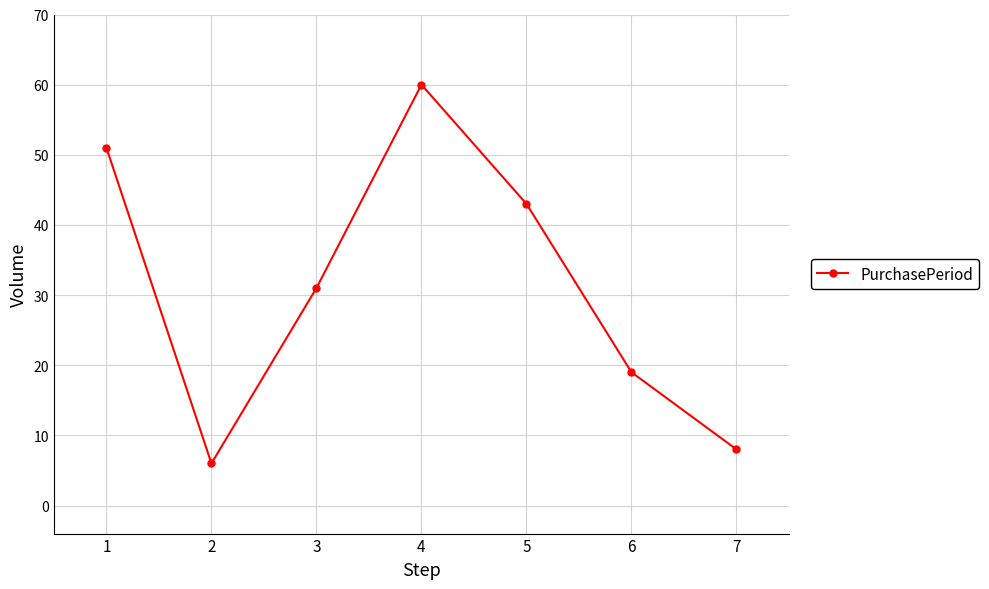

Reading left to right, list all the values displayed in this chart.

1=51	2=6	3=31	4=60	5=43	6=19	7=8